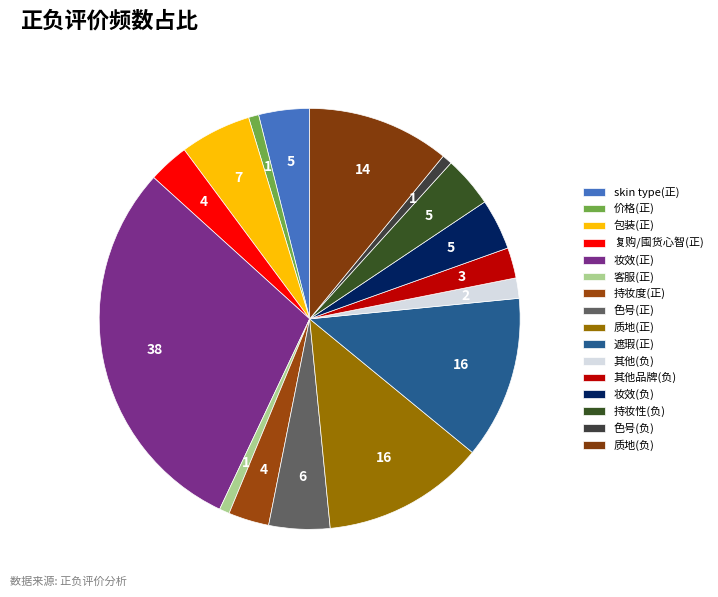

The 遮瑕(正) slice represents 1% of the pie. True or false?

False